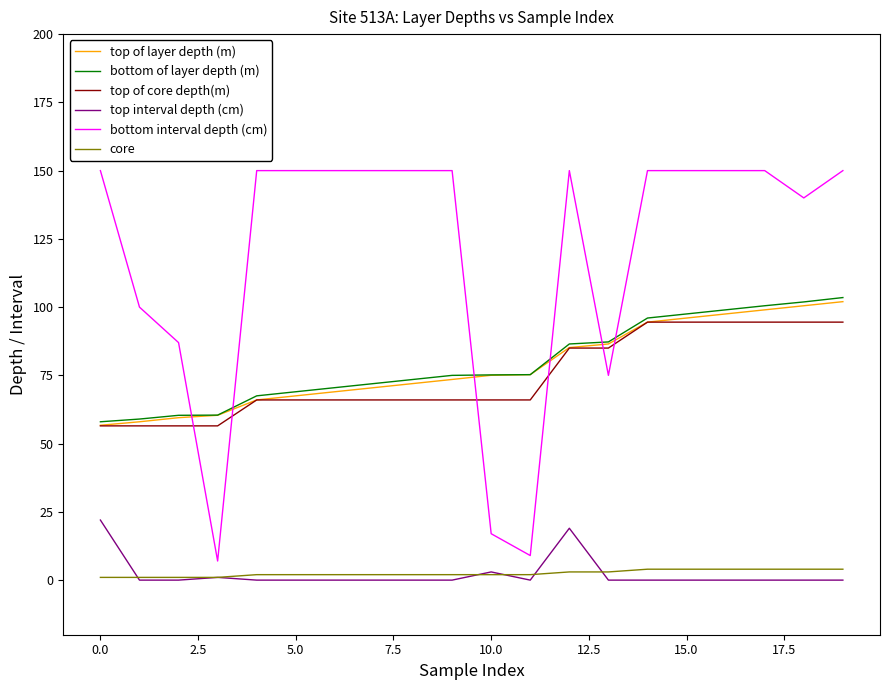

What is the lowest value of the bottom of layer depth (m) series?

58.0